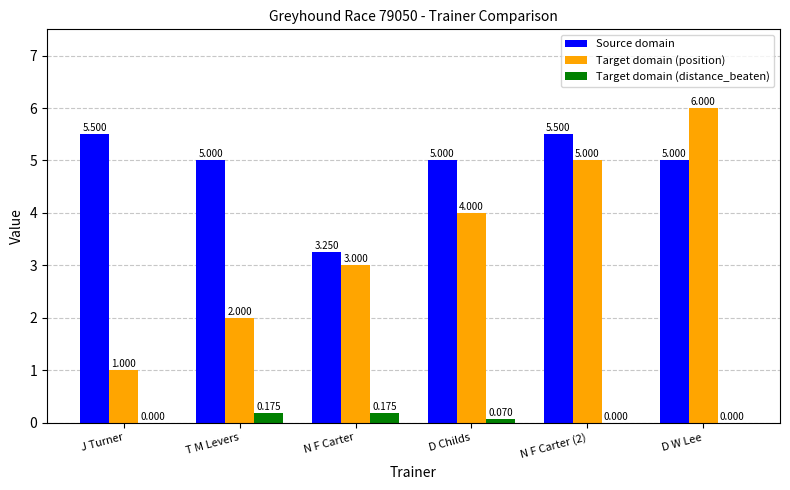

Is the value of Target domain (position) at N F Carter greater than the value of Source domain at T M Levers?

No